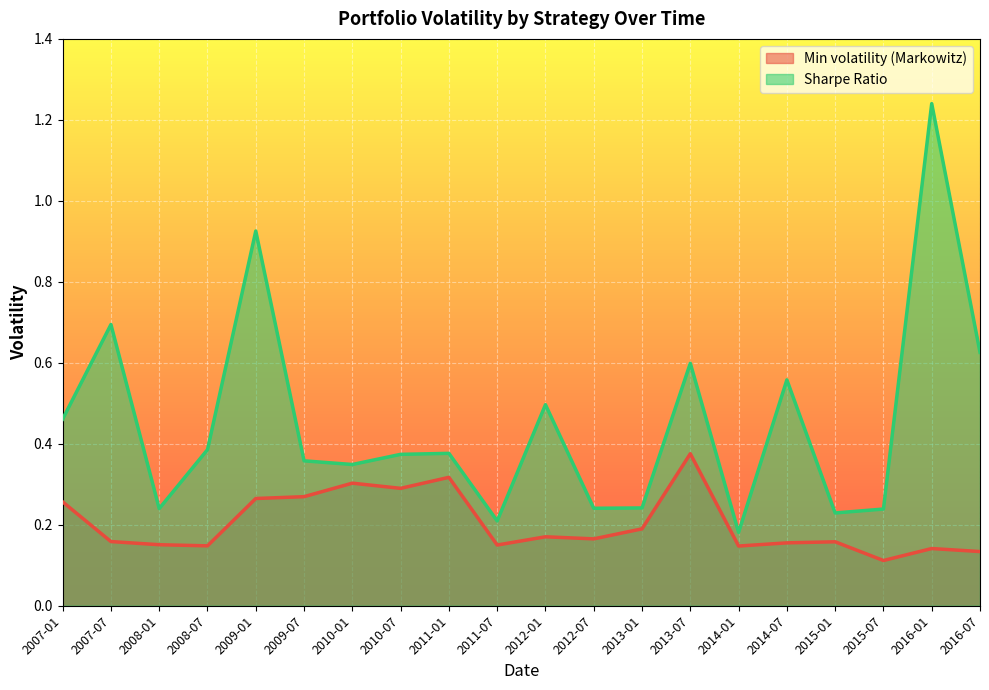

Between 2010-07 and 2012-07, which is larger?

2010-07